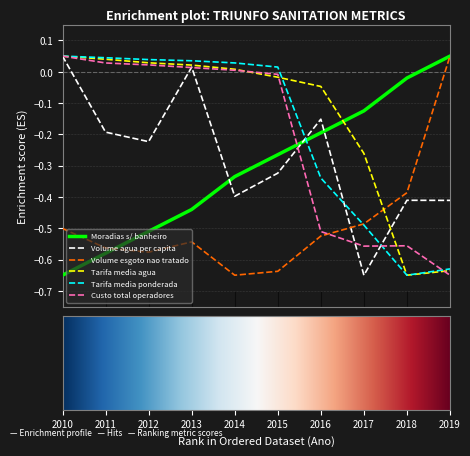

Which series has the largest total across all categories?

Tarifa media agua